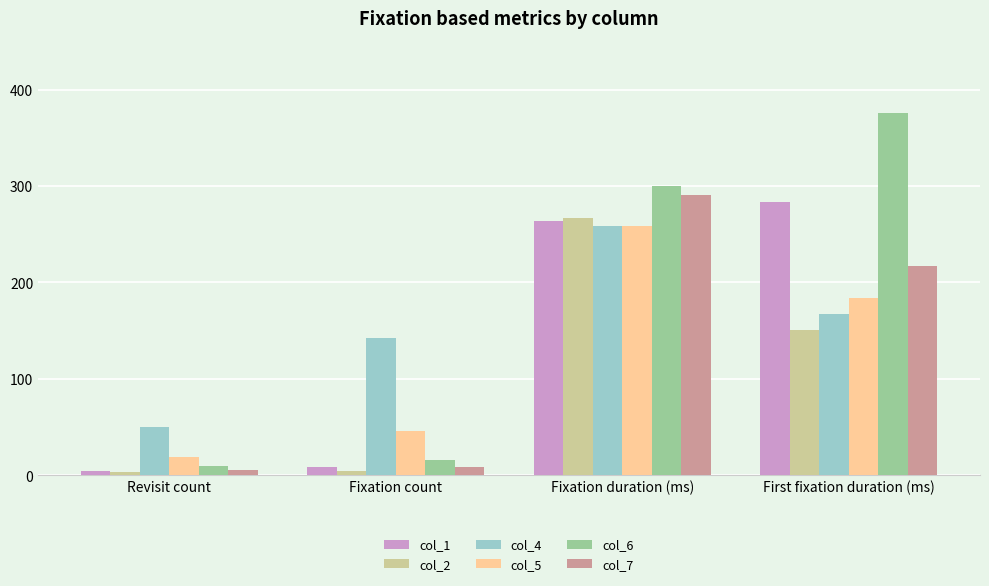

At which label is col_2 closest to 135?

First fixation duration (ms)